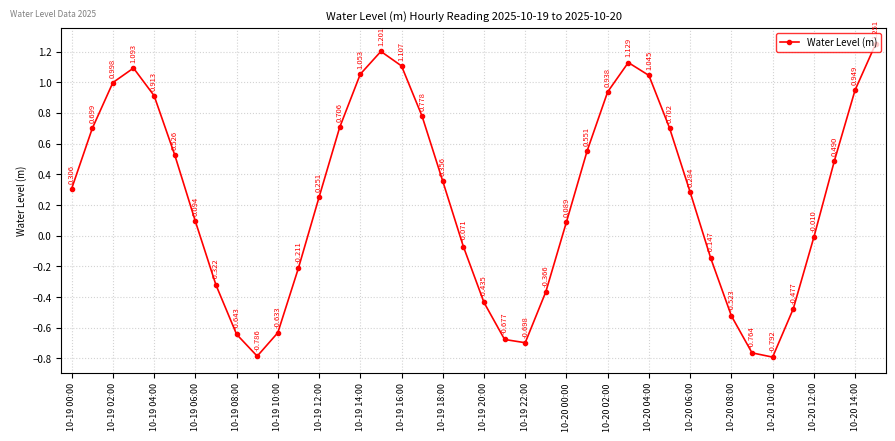

How many lines are shown in the chart?

1